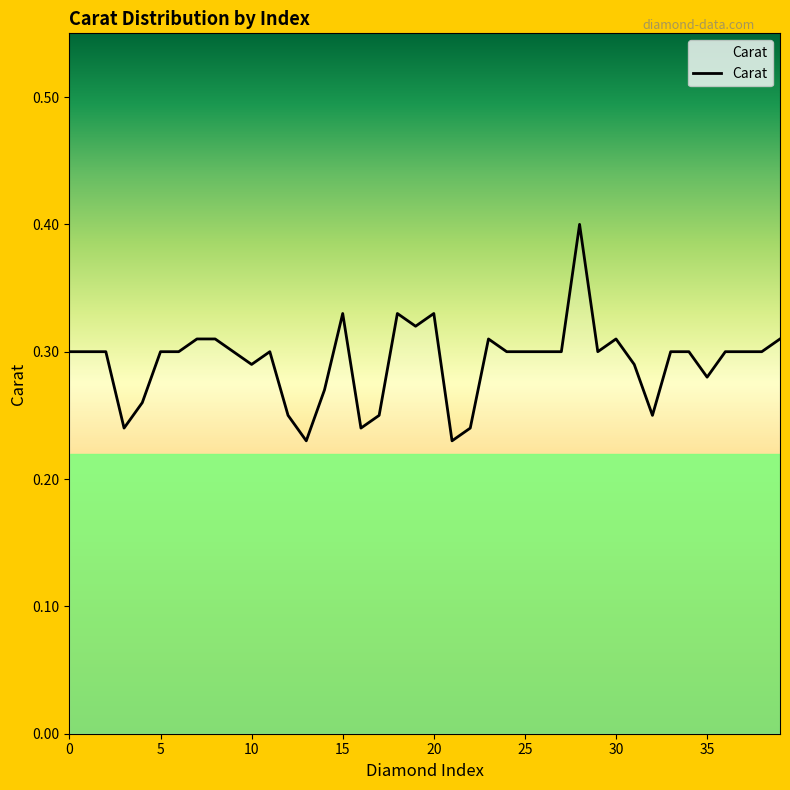

What is the maximum value shown in the chart?

0.4